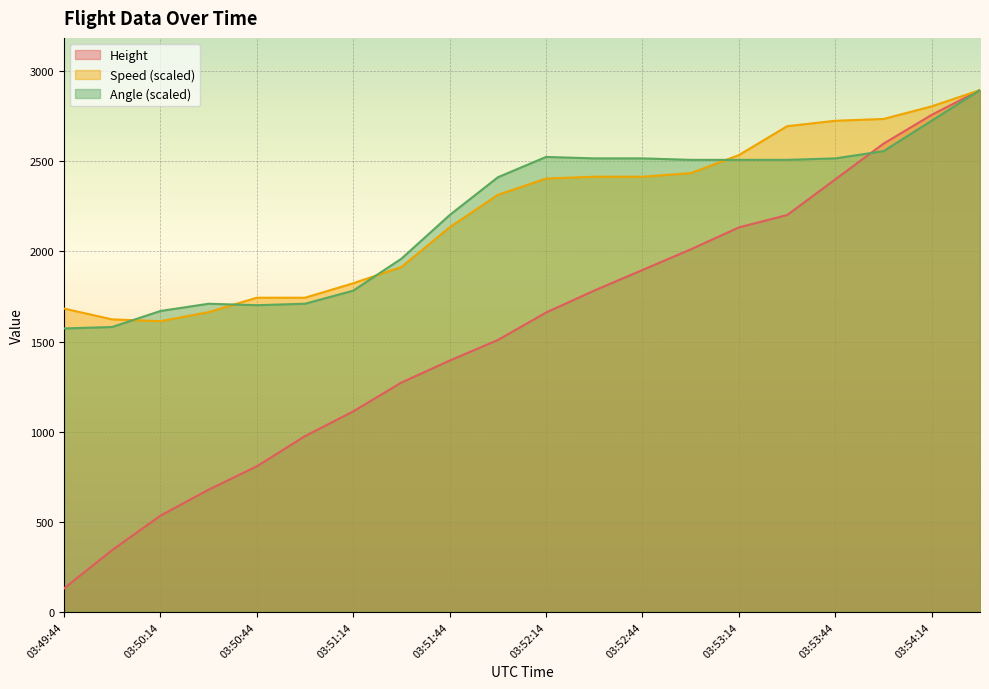

Rank the series at 03:53:14 from highest to lowest value.

Speed (scaled), Angle (scaled), Height